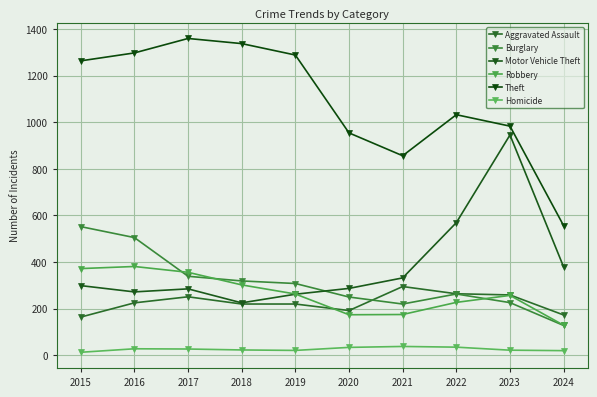

How many distinct data groups are displayed?

6